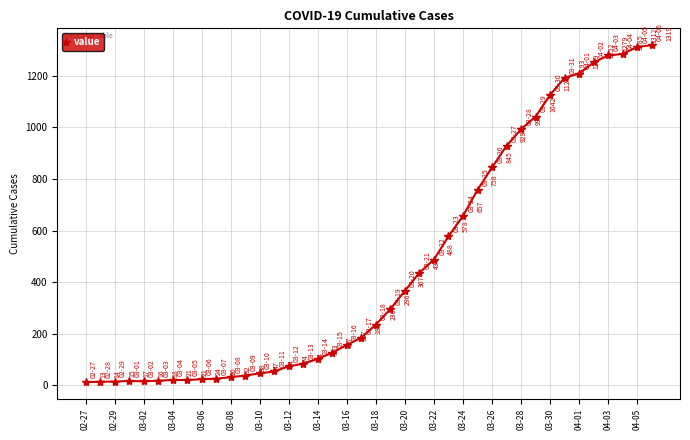

How many lines are shown in the chart?

1